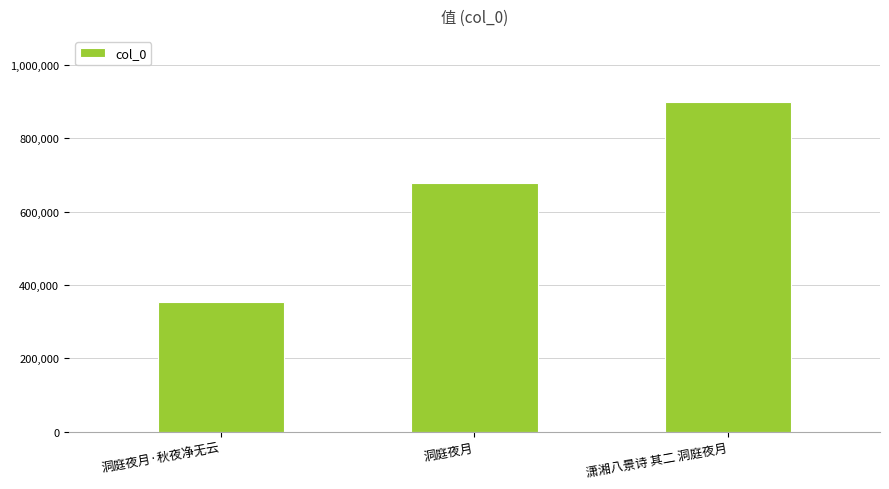

What is the sum of the values at 洞庭夜月·秋夜净无云 and 洞庭夜月?

1030879